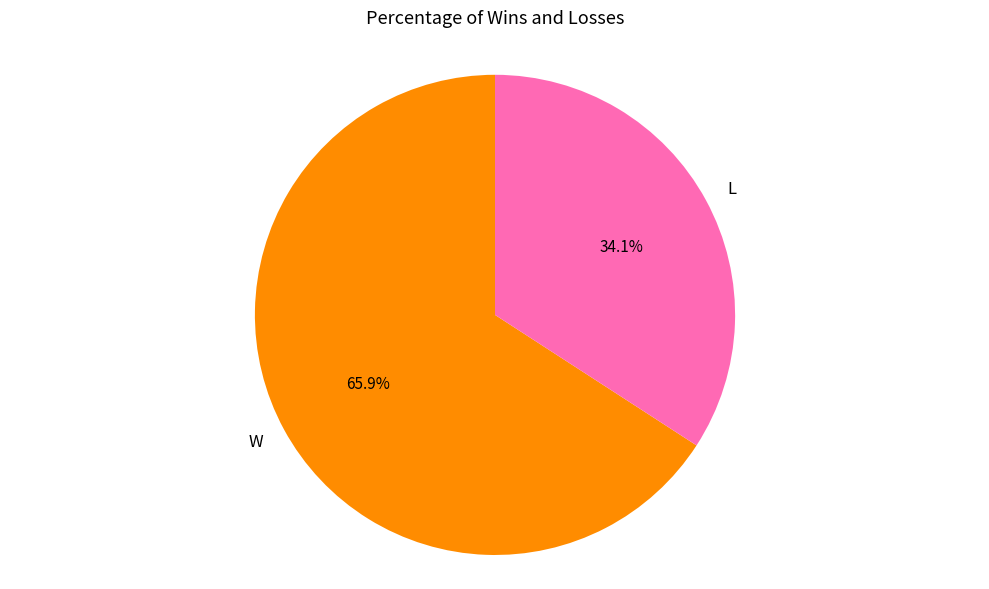

Rank the categories by value from lowest to highest.

L, W